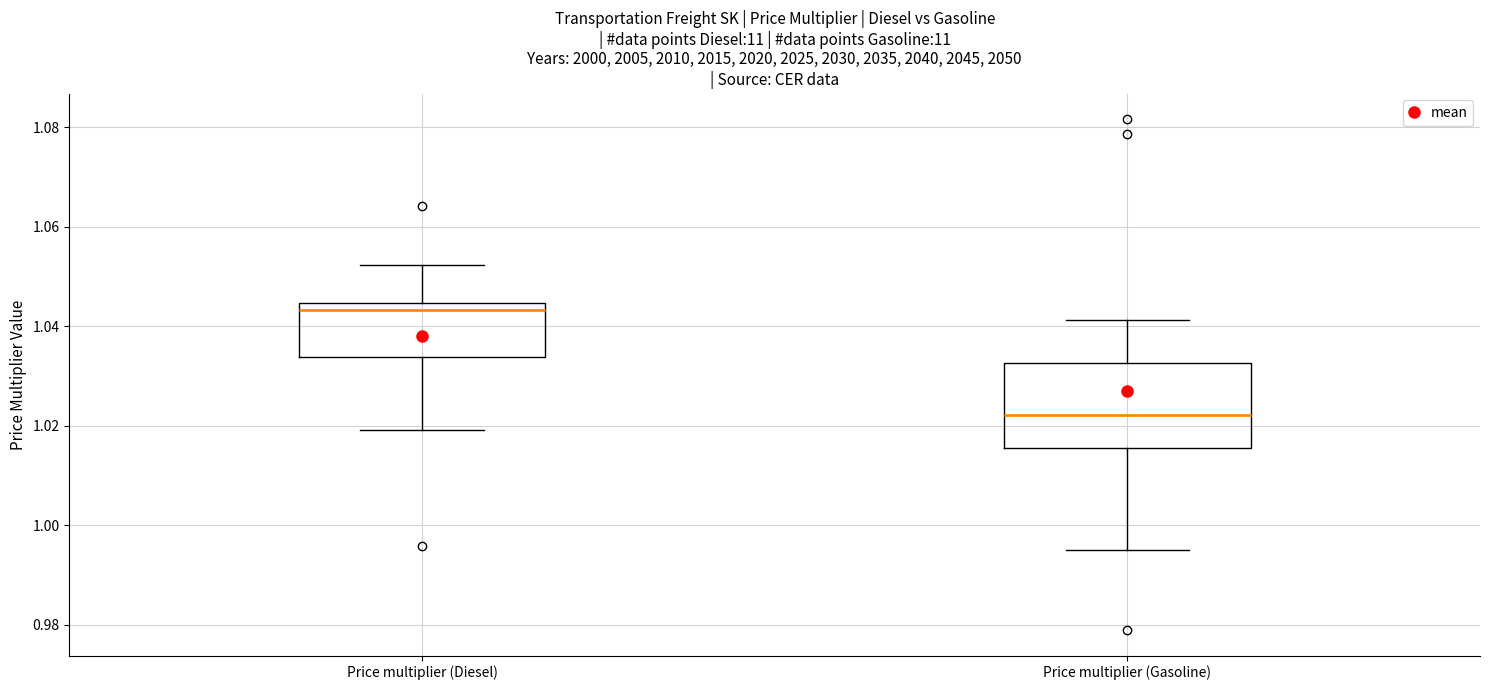

Reading left to right, read every box against the y-axis: the position of its median line, the range the box covers, and the ends of its whiskers. The values are not printed on the chart, so give them approximately, as read against the axis.

Price multiplier (Diesel): median 1.044 (just below the box's upper edge), box 1.034 to 1.044, whiskers 1.020 to 1.052
Price multiplier (Gasoline): median 1.022, box 1.016 to 1.032, whiskers 0.994 to 1.042